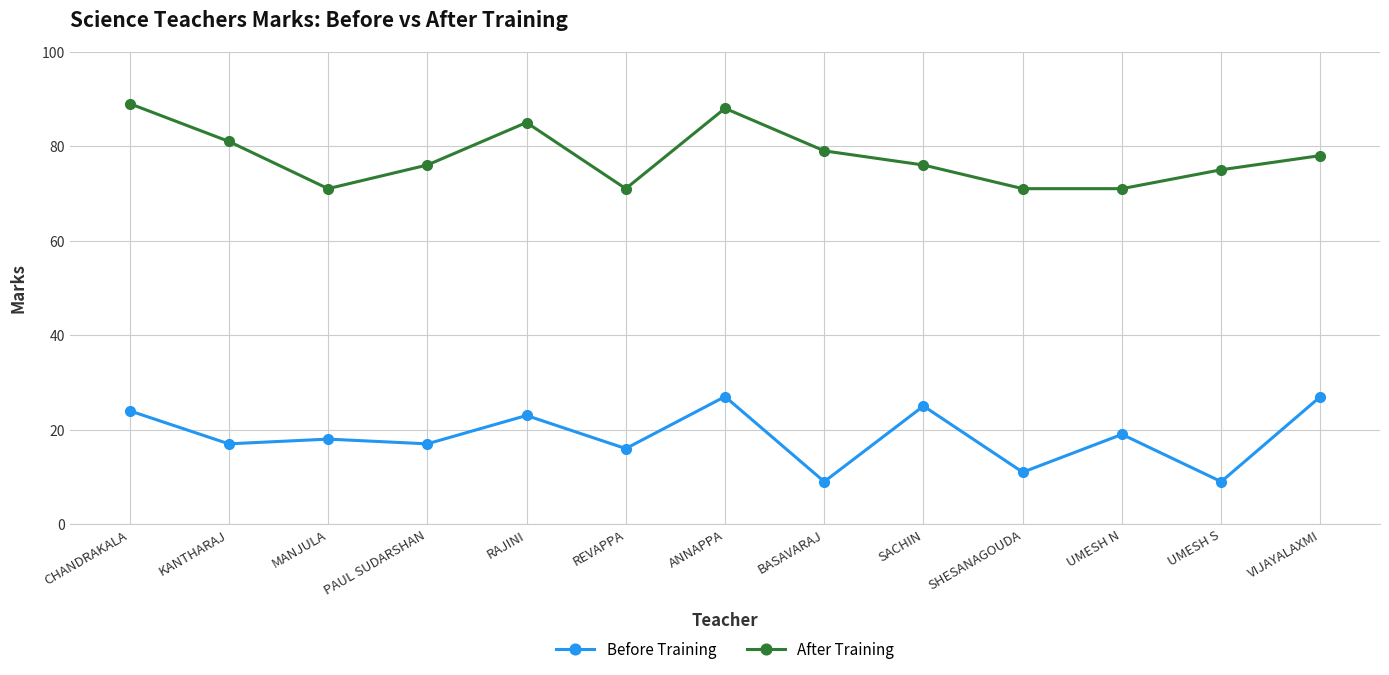

What is the spread (max minus min) of values at UMESH N?

52